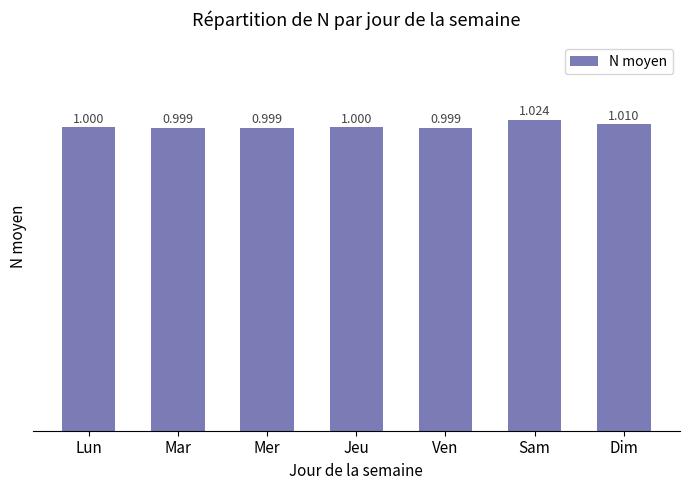

How many data points does each series have?

7